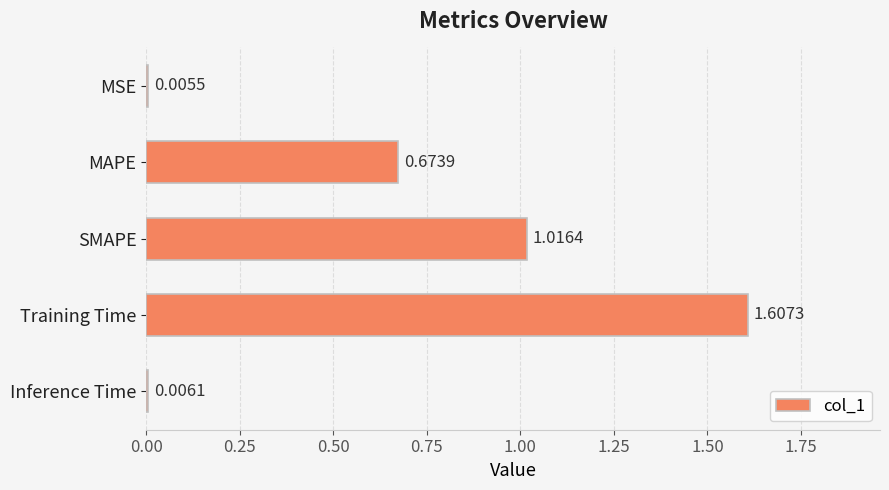

What is the sum of all values?

3.3